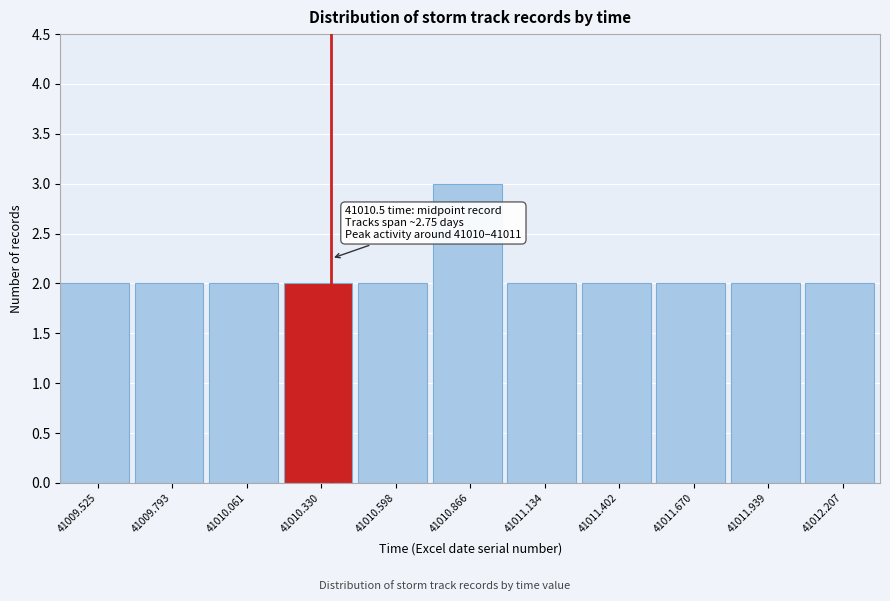

Reading left to right, list all the values displayed in this chart.

2	2	2	2	2	3	2	2	2	2	2